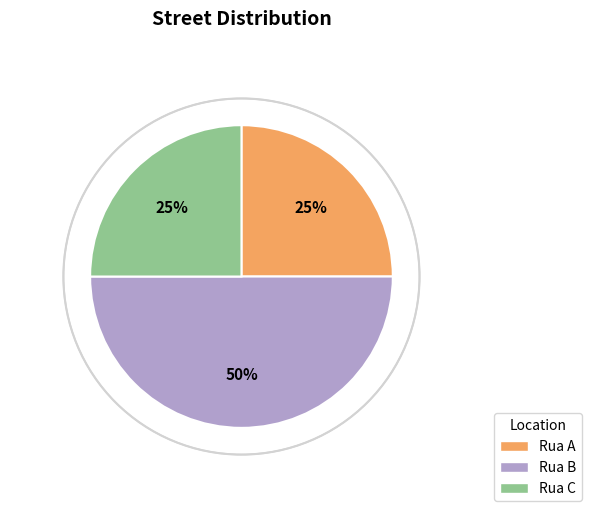

Do Rua C and Rua B together represent more than half of the pie?

Yes